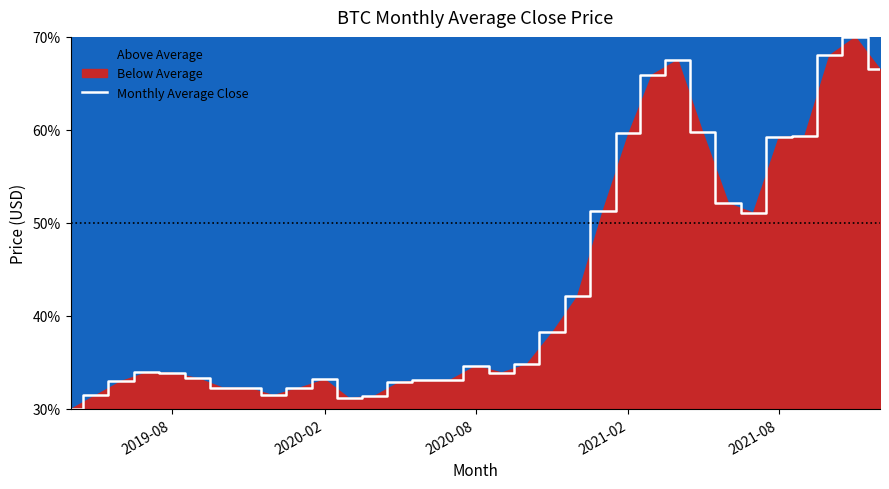

What is the difference between the maximum and minimum values?

40.0